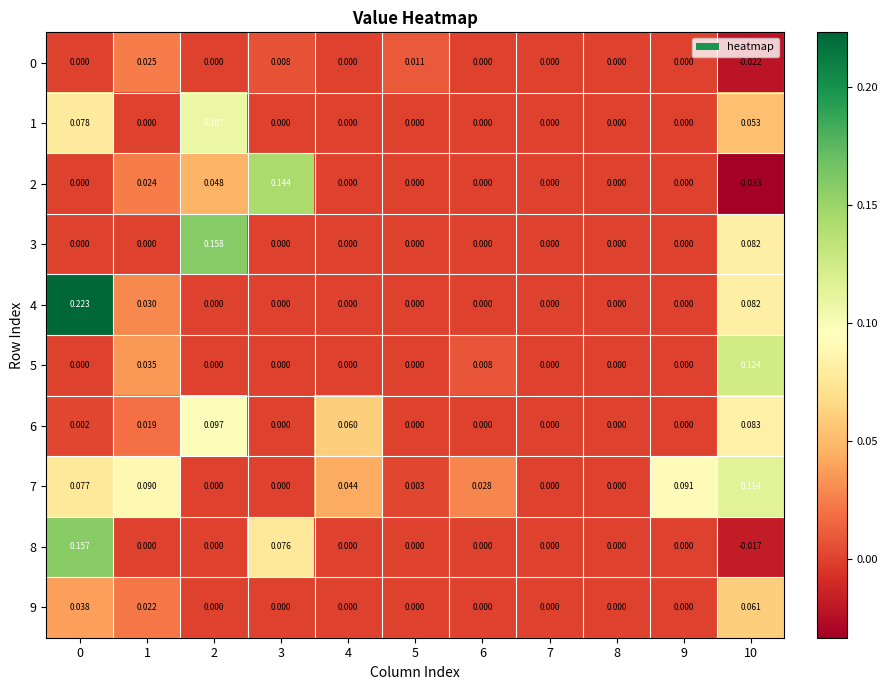

Is the value of 7 at 6 greater than the value of 5 at 0?

Yes